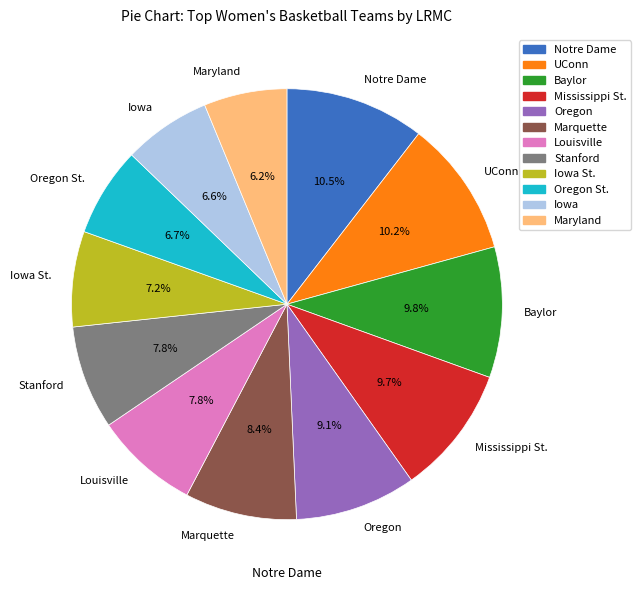

How much of the chart is everything except Mississippi St.?

90.3%